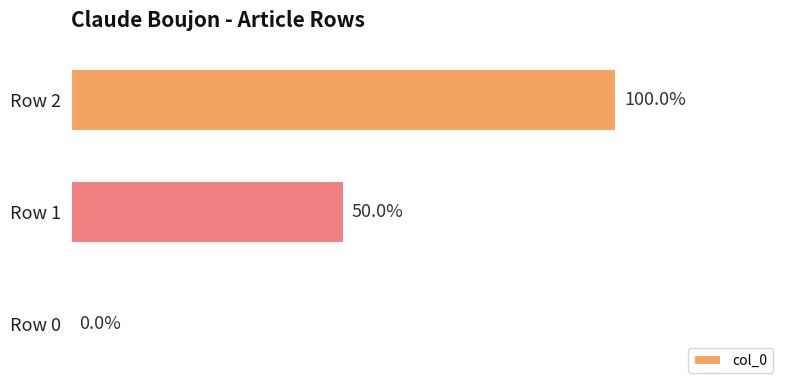

At which label is the value closest to 50?

Row 1